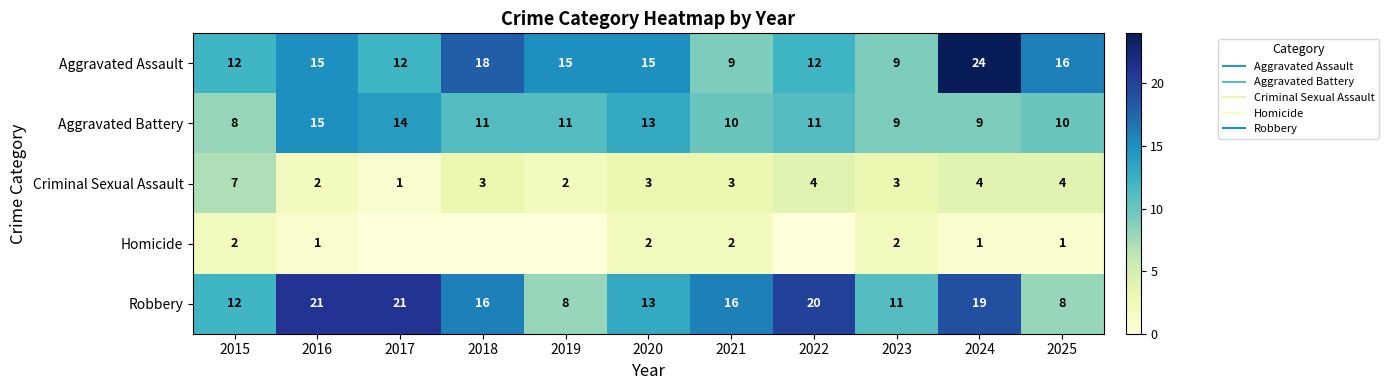

The Aggravated Battery series shows 10 at 2025. True or false?

True